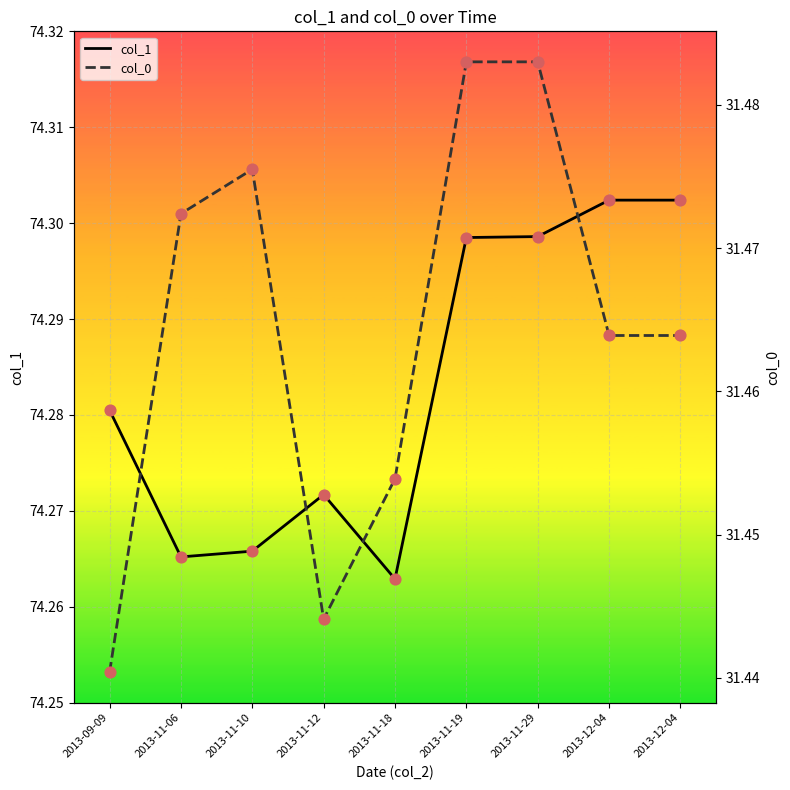

At how many categories does at least one series exceed 45?

9